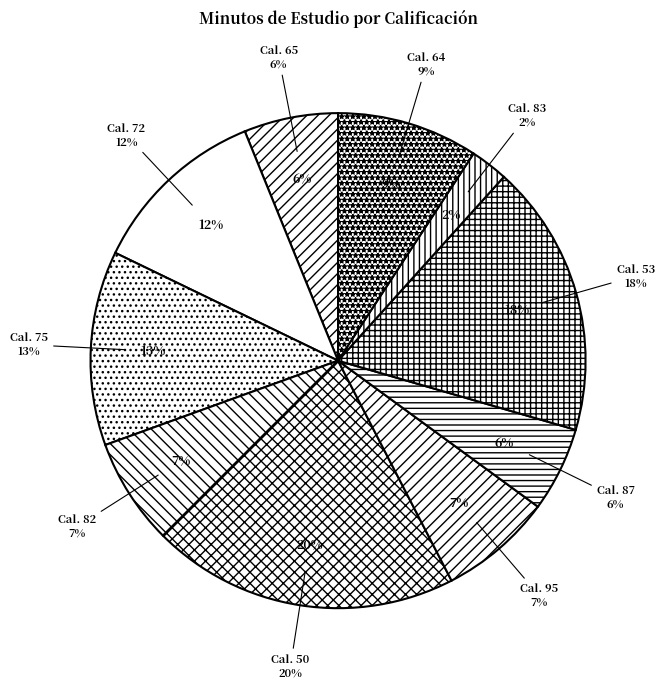

To the nearest percent, what portion does 87 represent?

6%